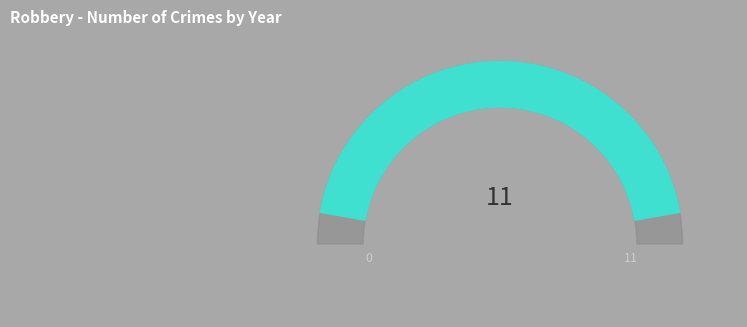

True or false: 2020 accounts for 18% of the total.

True